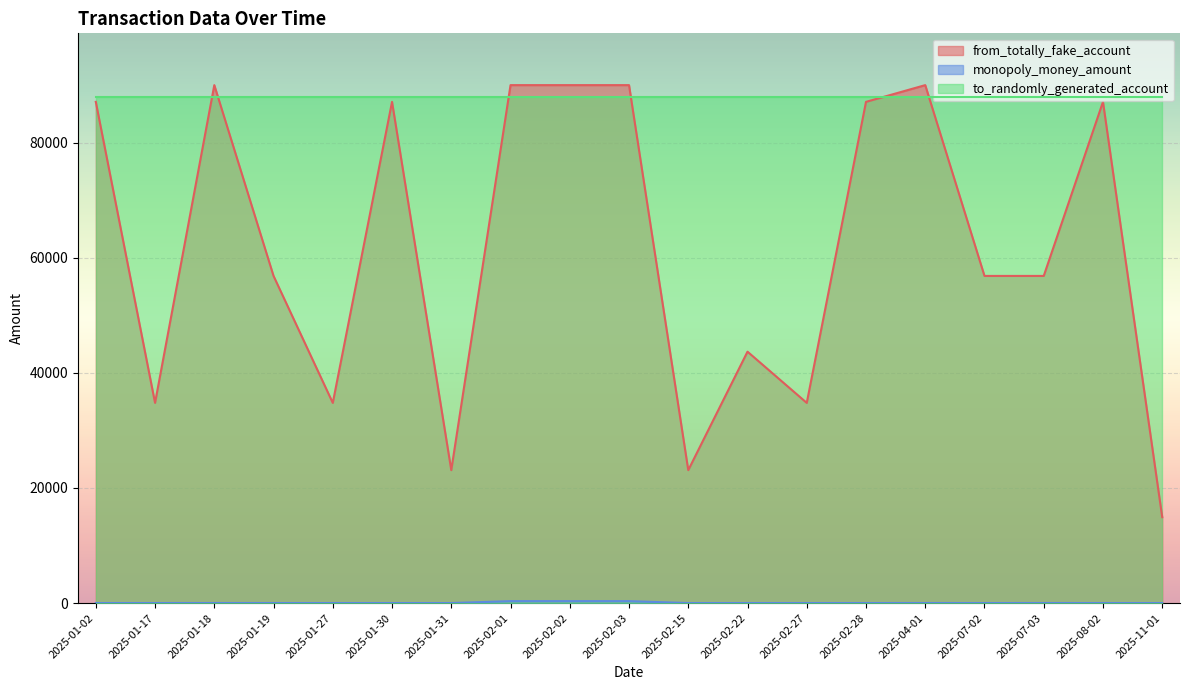

True or false: from_totally_fake_account and monopoly_money_amount cross at least once.

False